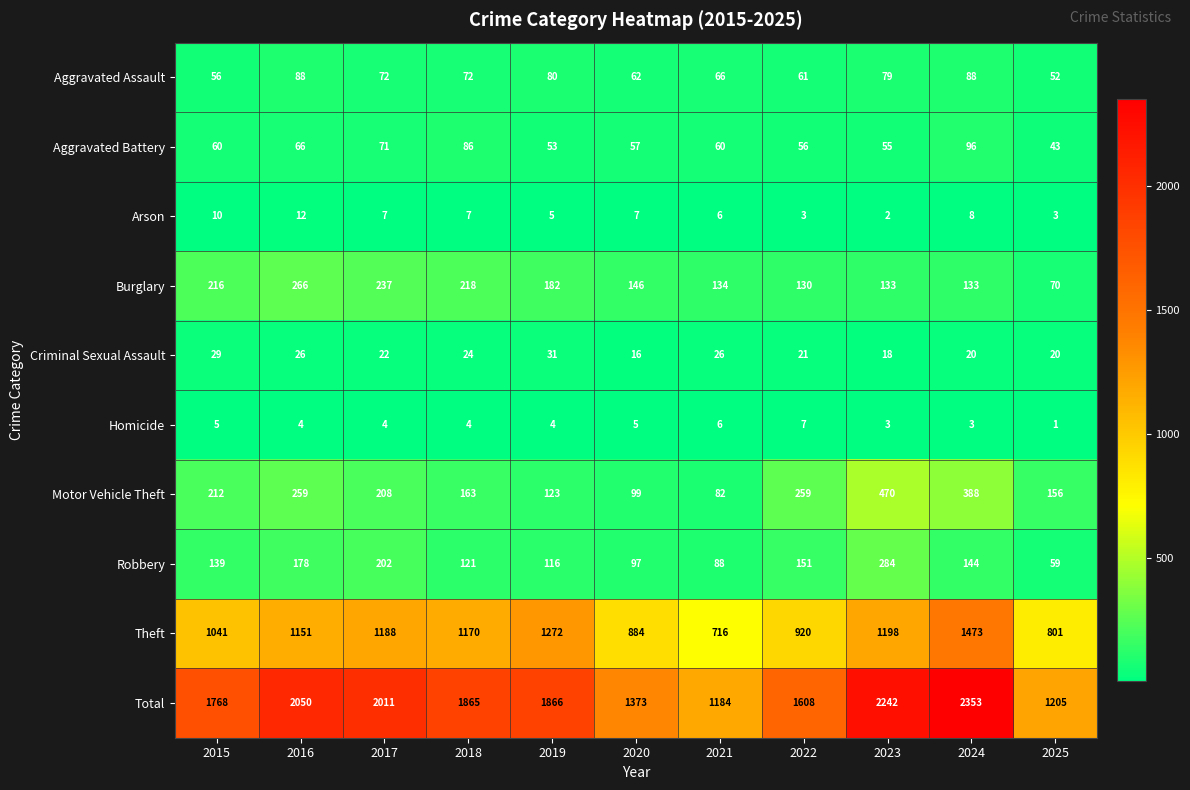

Where is Theft nearest to the value 1094?

2015